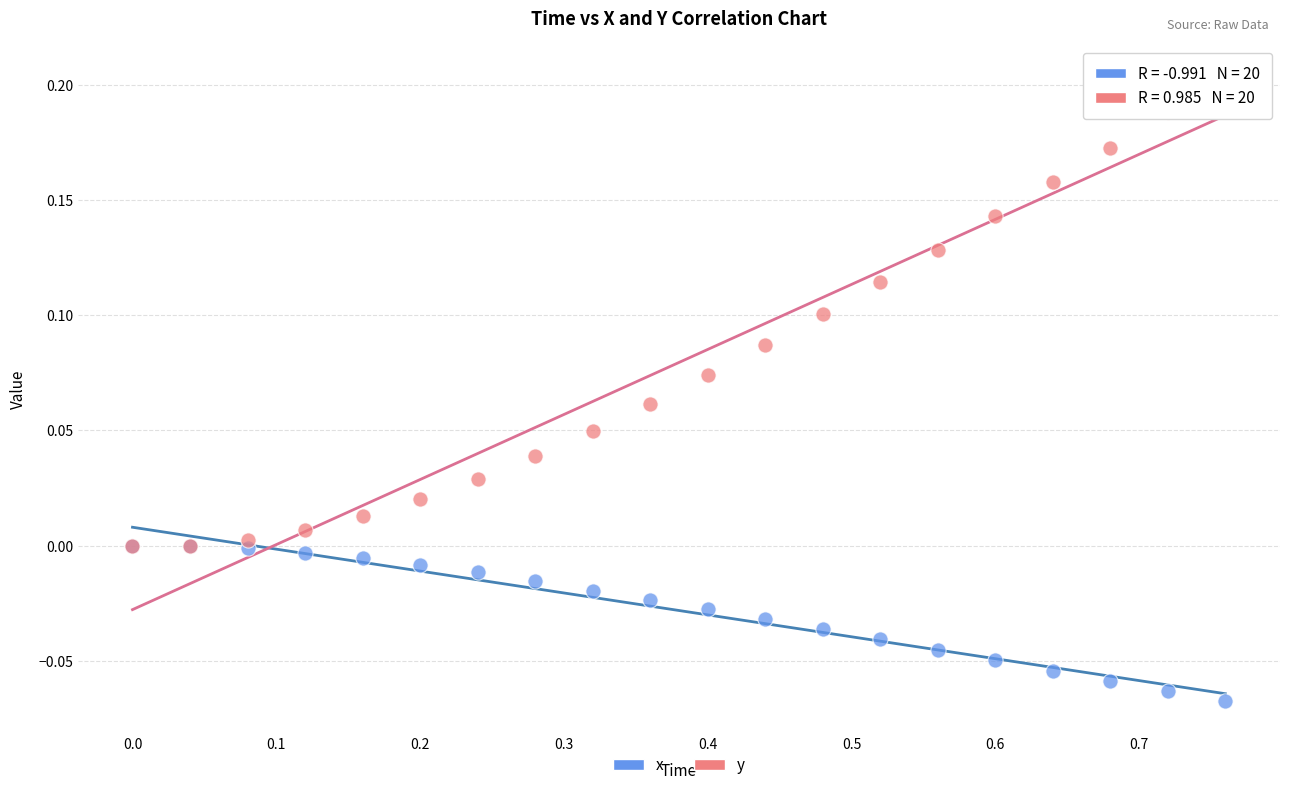

Which series has the largest Y range (max minus min)?

y